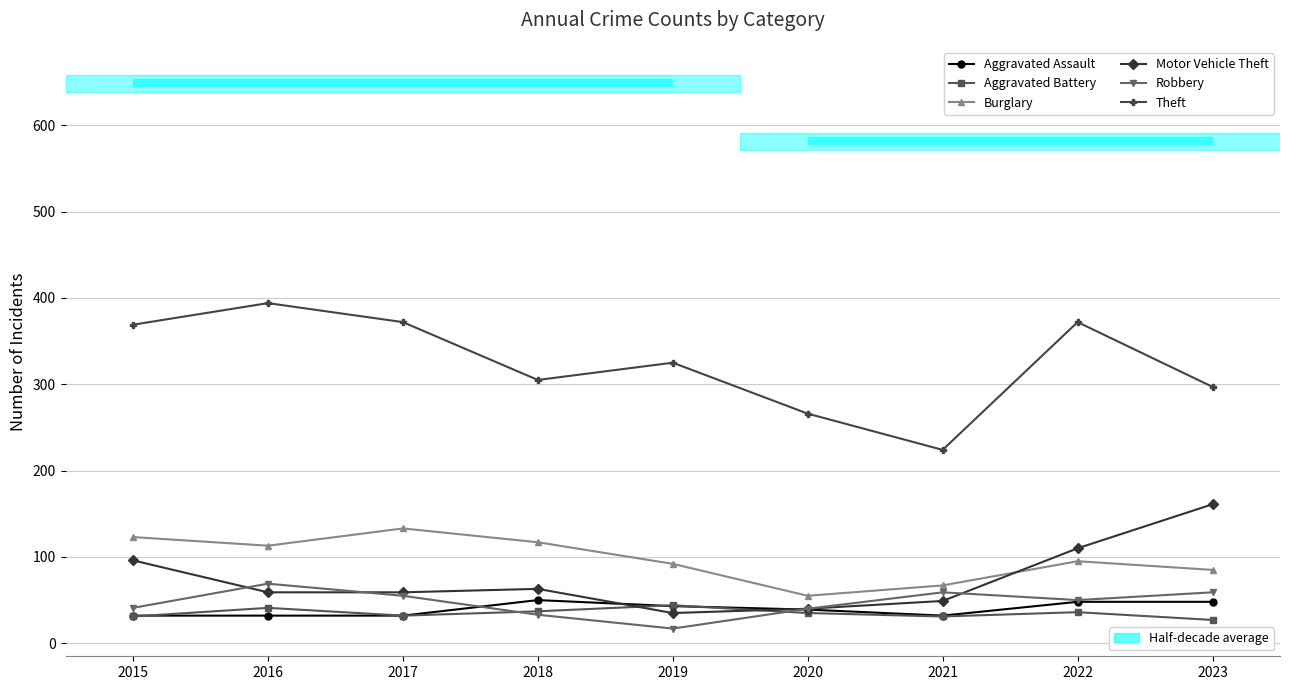

What is the total value across all series at 2015?

692